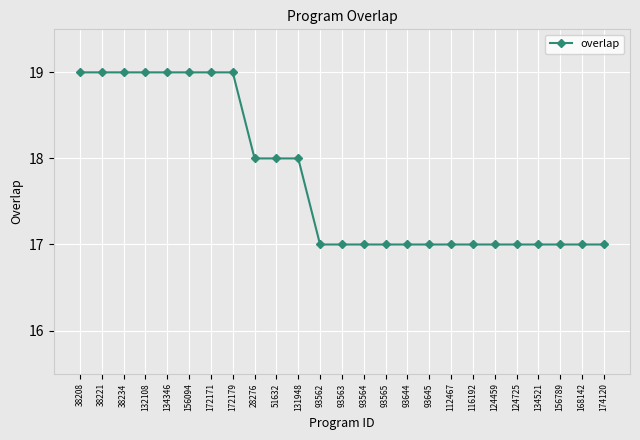

What position from the right is 93565?

11